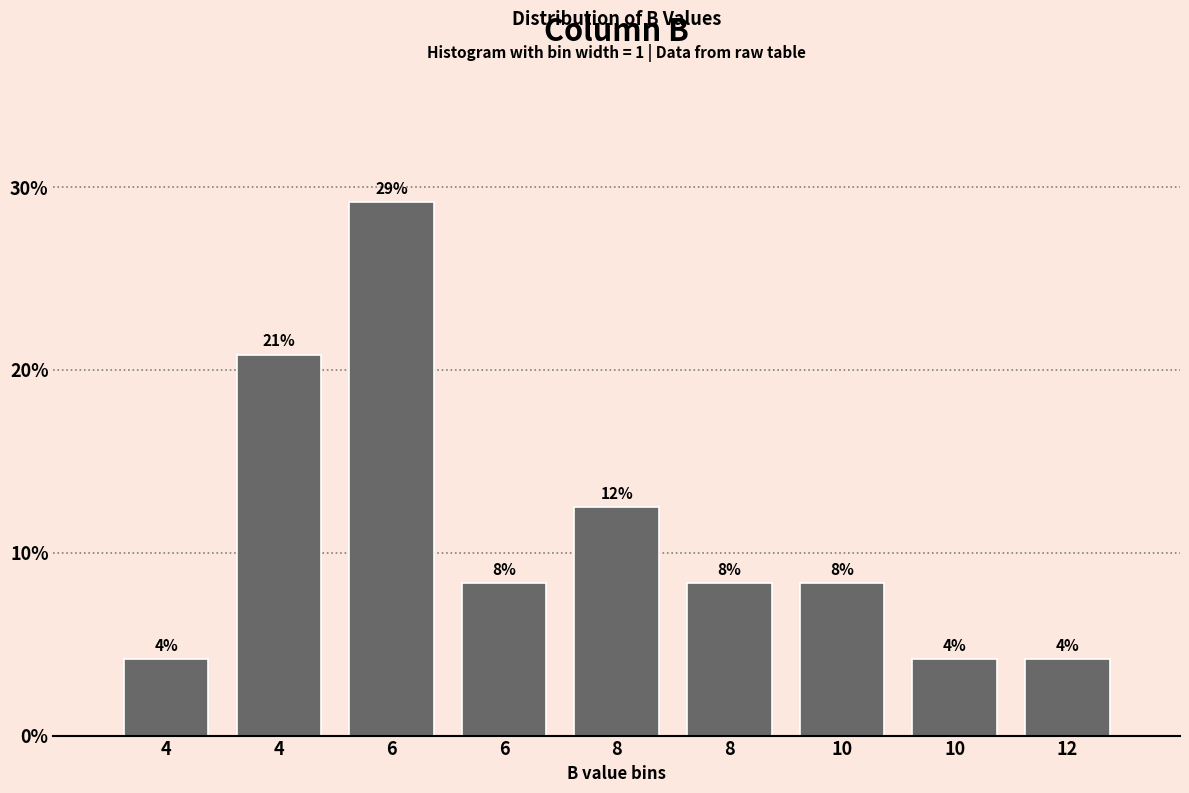

Does the chart contain any negative values?

No